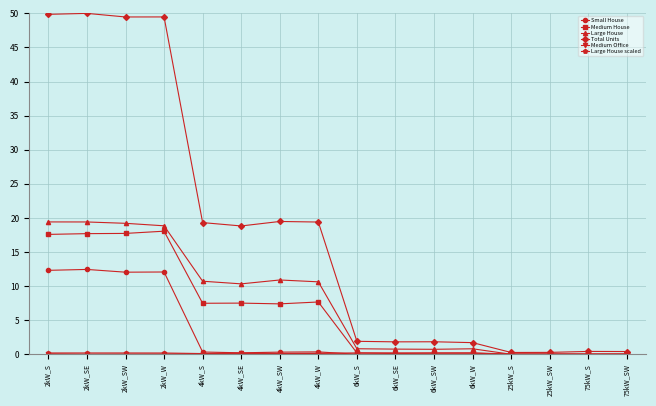

How many lines are shown in the chart?

6